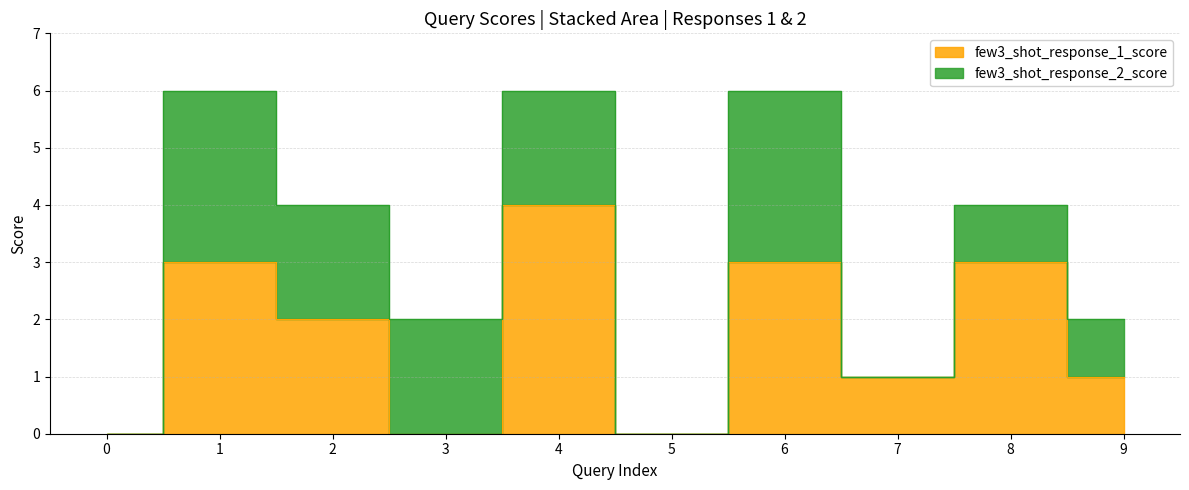

Reading left to right, extract all data points from this chart.

0=0	1=3	2=2	3=0	4=4	5=0	6=3	7=1	8=3	9=1